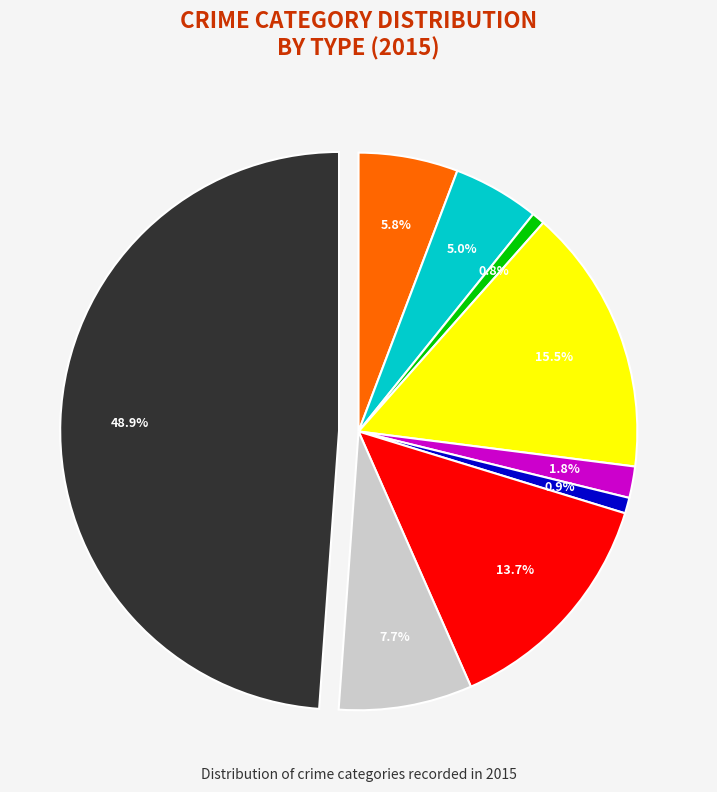

How many slices are in this pie chart?

9